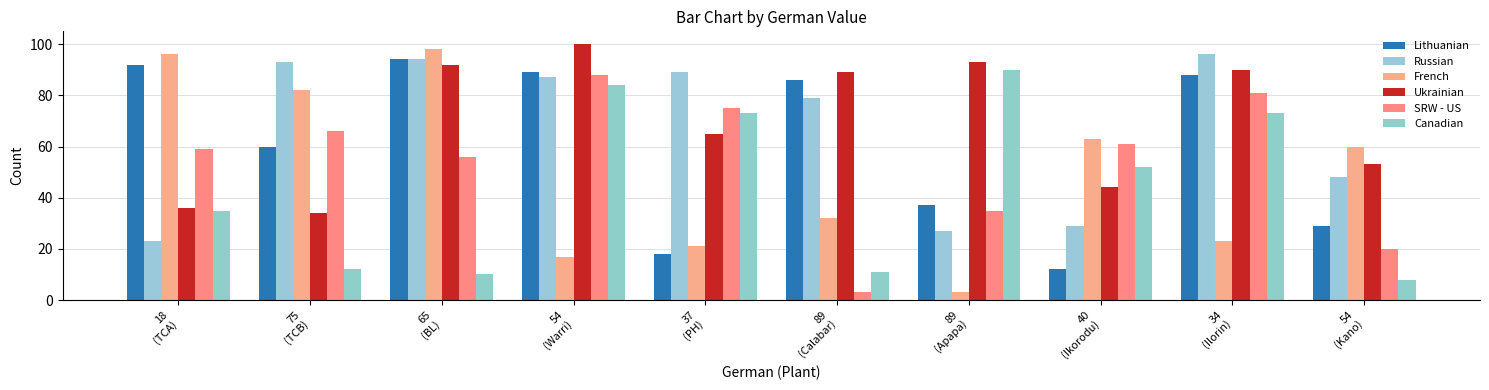

How many values in the Ukrainian series are below 89?

5